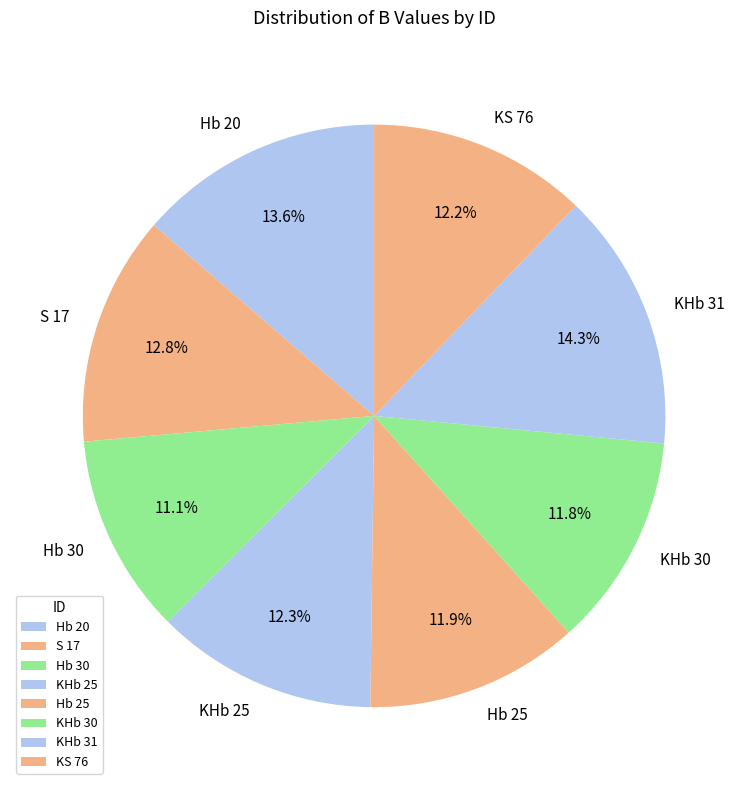

Does Hb 30 account for over 50% of the chart?

No